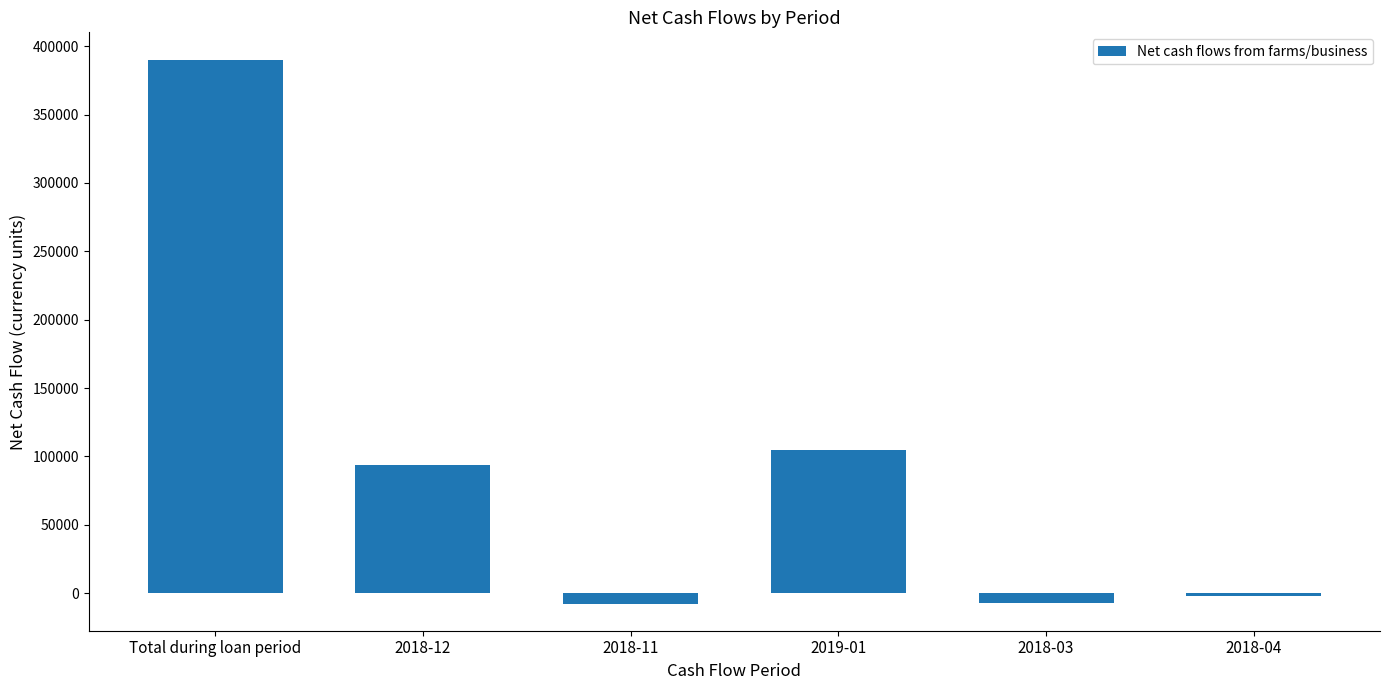

What is the label of the 2nd bar from the left?

2018-12